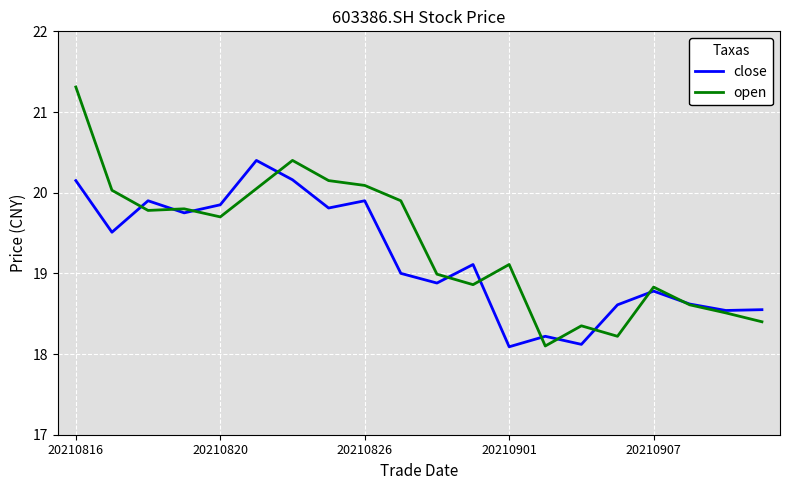

What is the smallest value displayed?

18.1